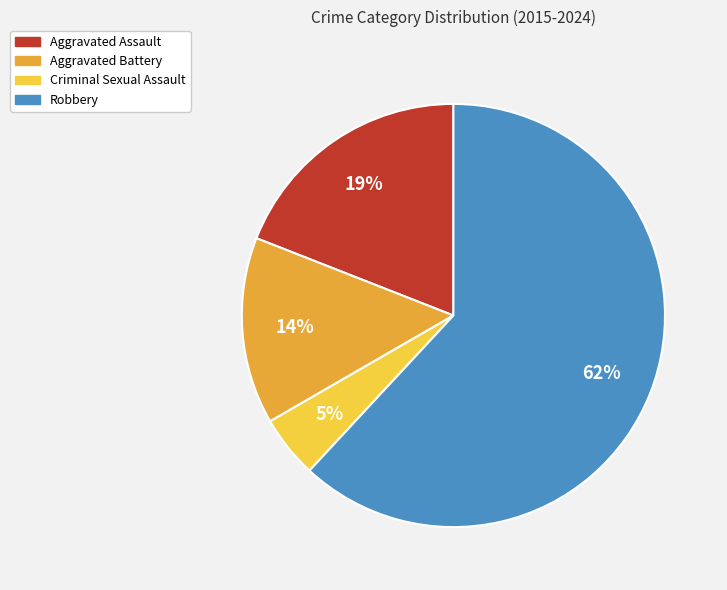

What percentage is the Criminal Sexual Assault slice, to the nearest percent?

5%